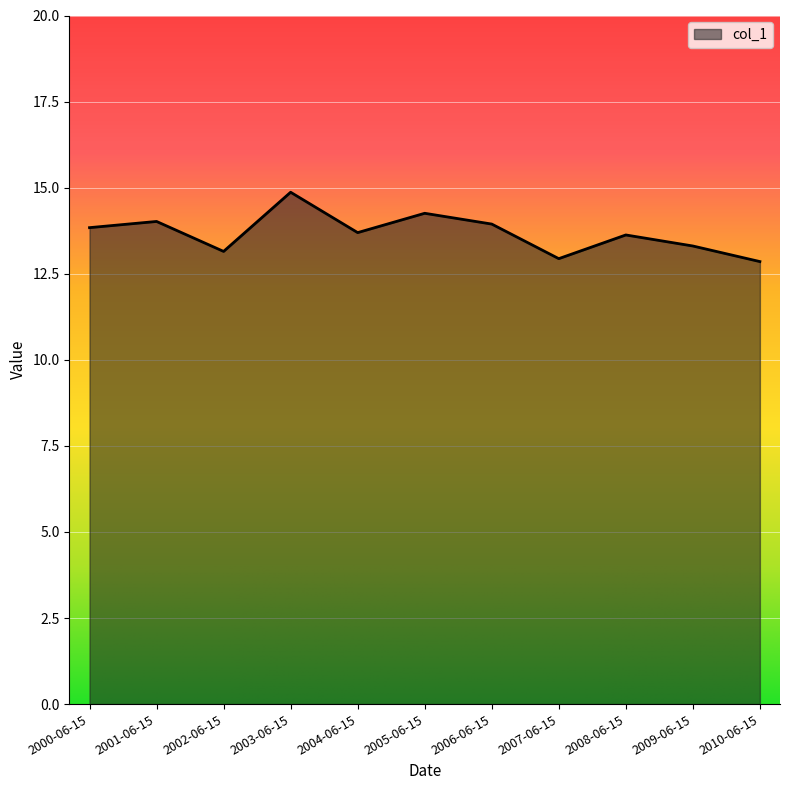

Read the value at 2010-06-15.

12.9